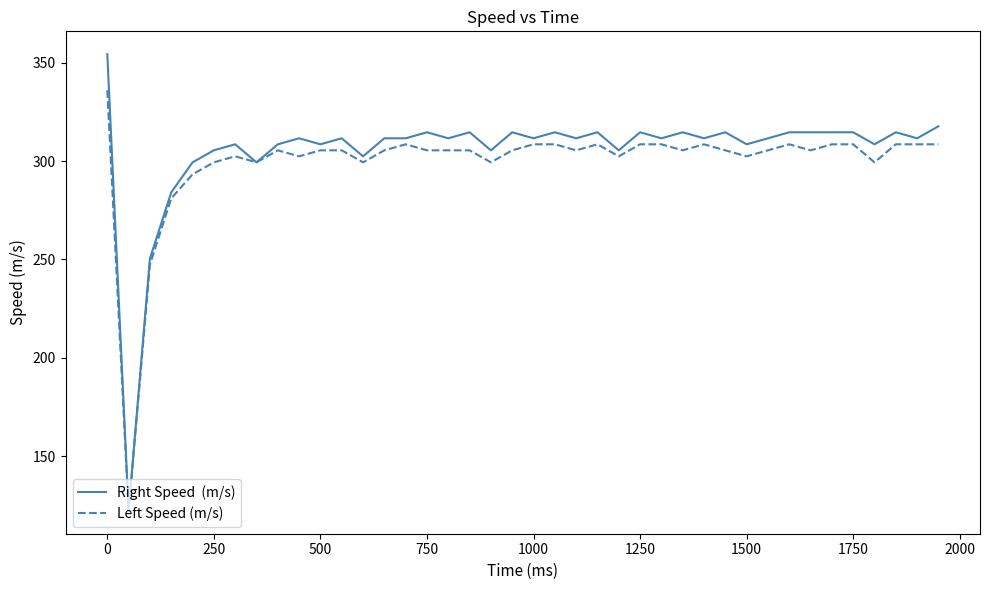

What is the maximum value shown in the chart?

354.3